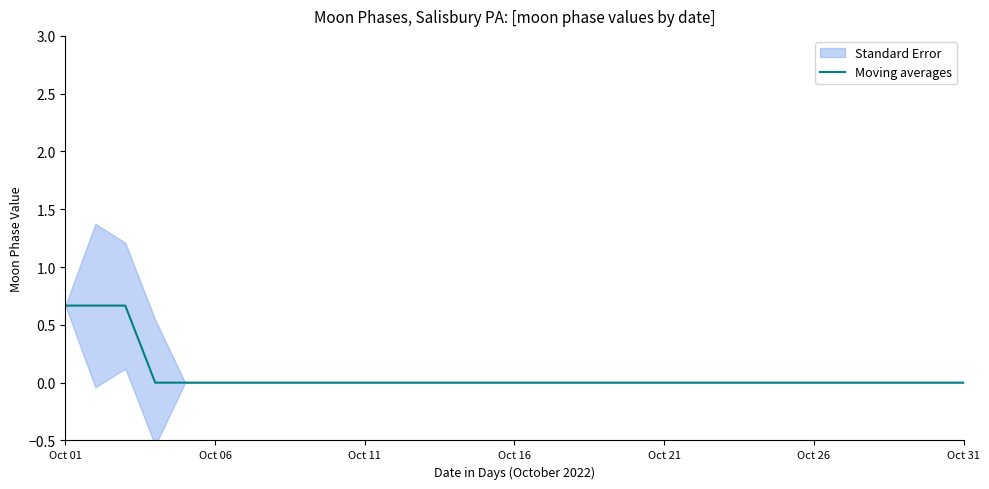

The Moving averages series shows 0.0 at Oct 26. True or false?

True